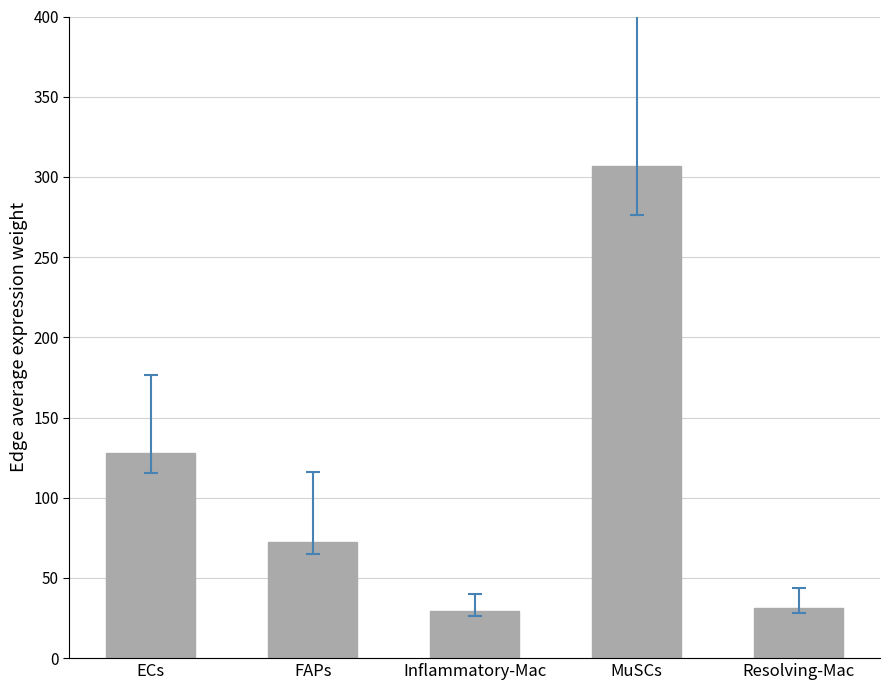

What is the change in value from ECs to Inflammatory-Mac?

-98.9